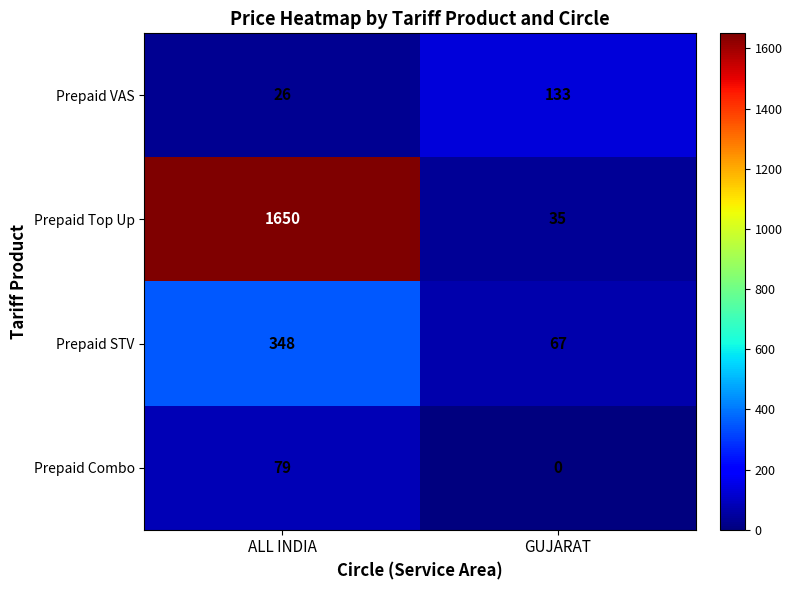

The value of Prepaid VAS at GUJARAT is 28. True or false?

False